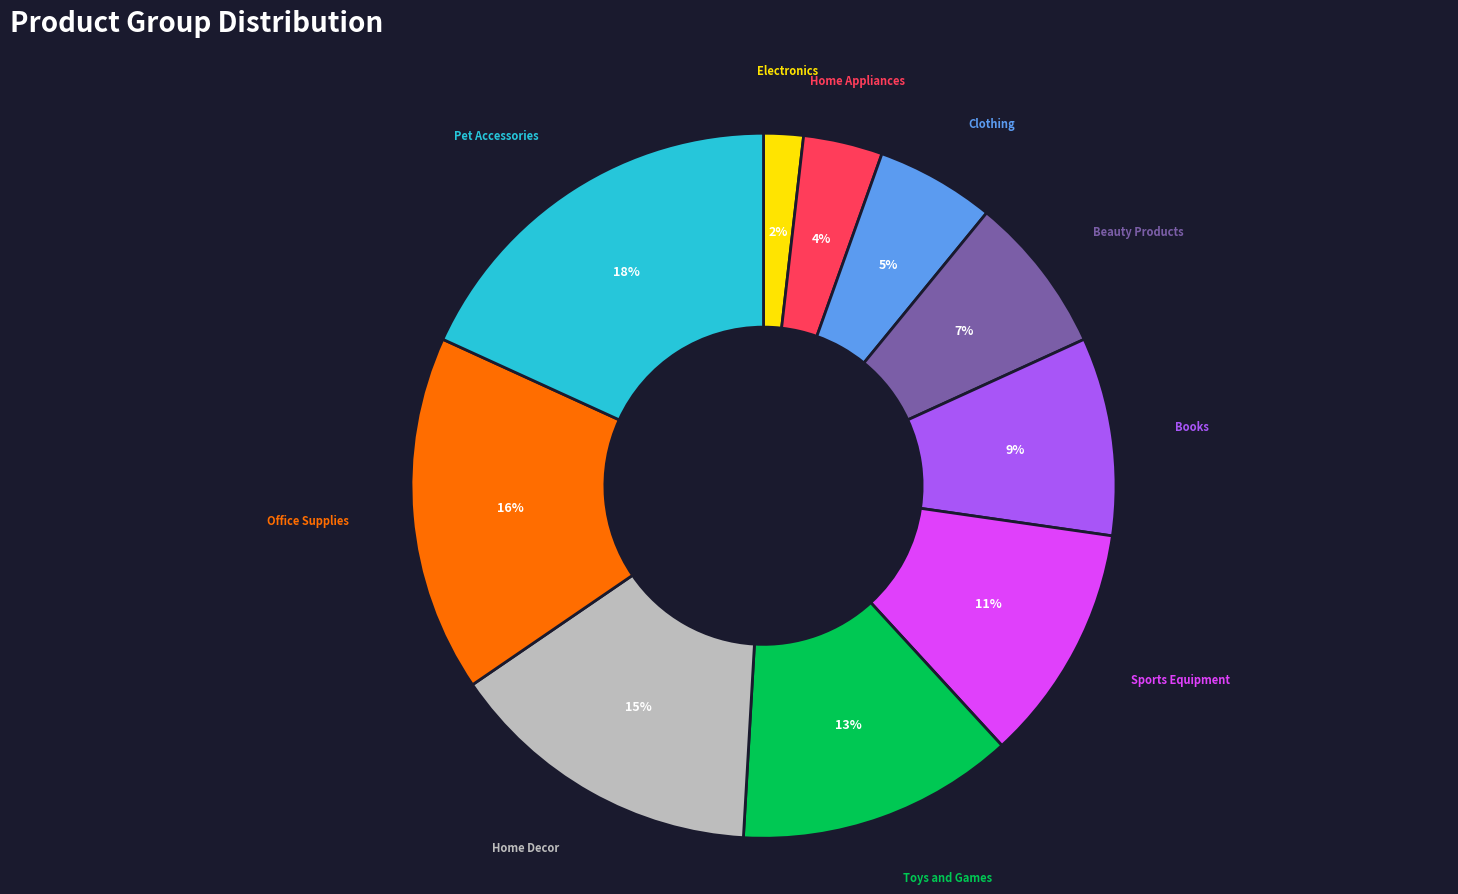

To the nearest percent, what is the average slice percentage?

10%